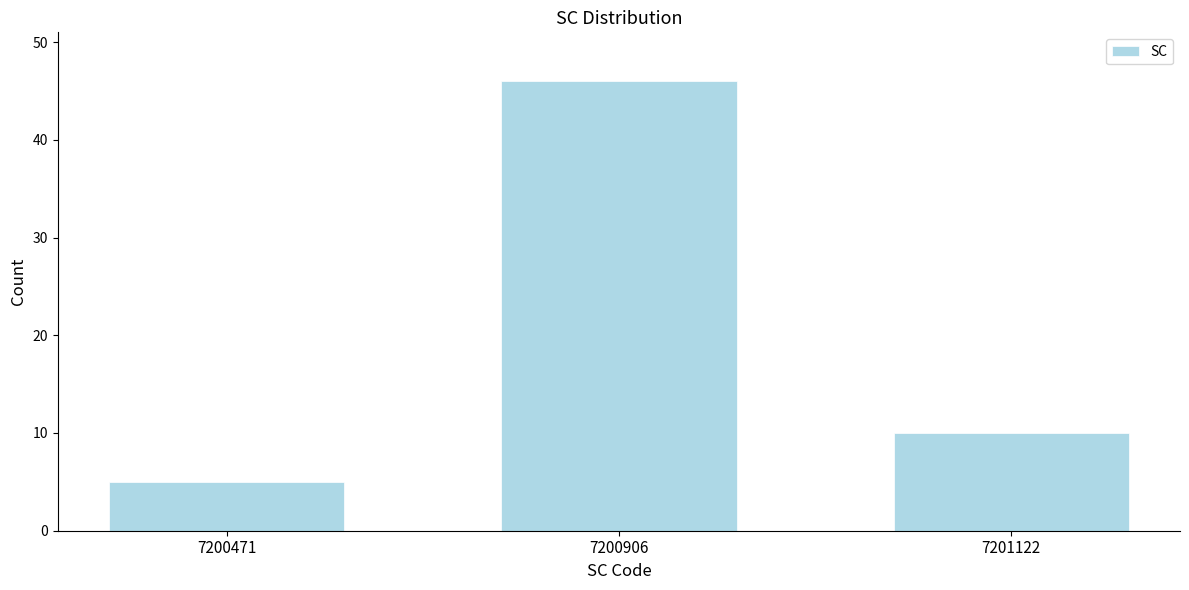

Reading left to right, what are all the values shown in this chart?

5	46	10